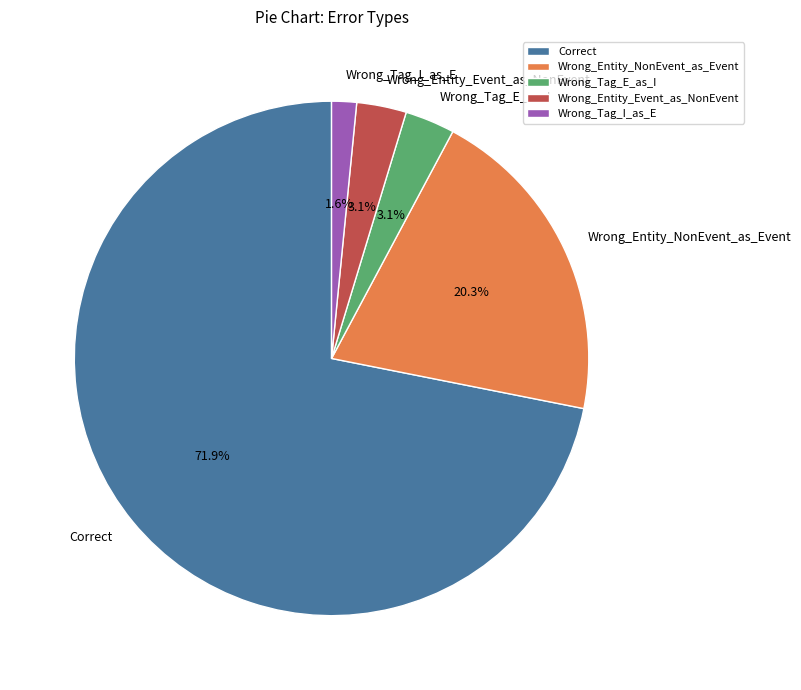

Which category accounts for the majority?

Correct